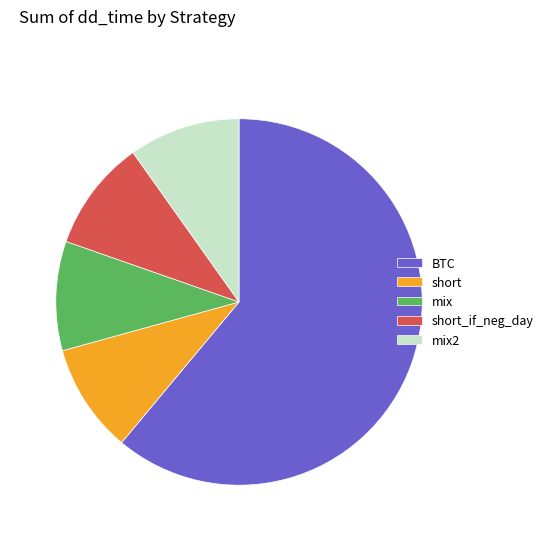

Do short and mix2 together represent more than half of the pie?

No